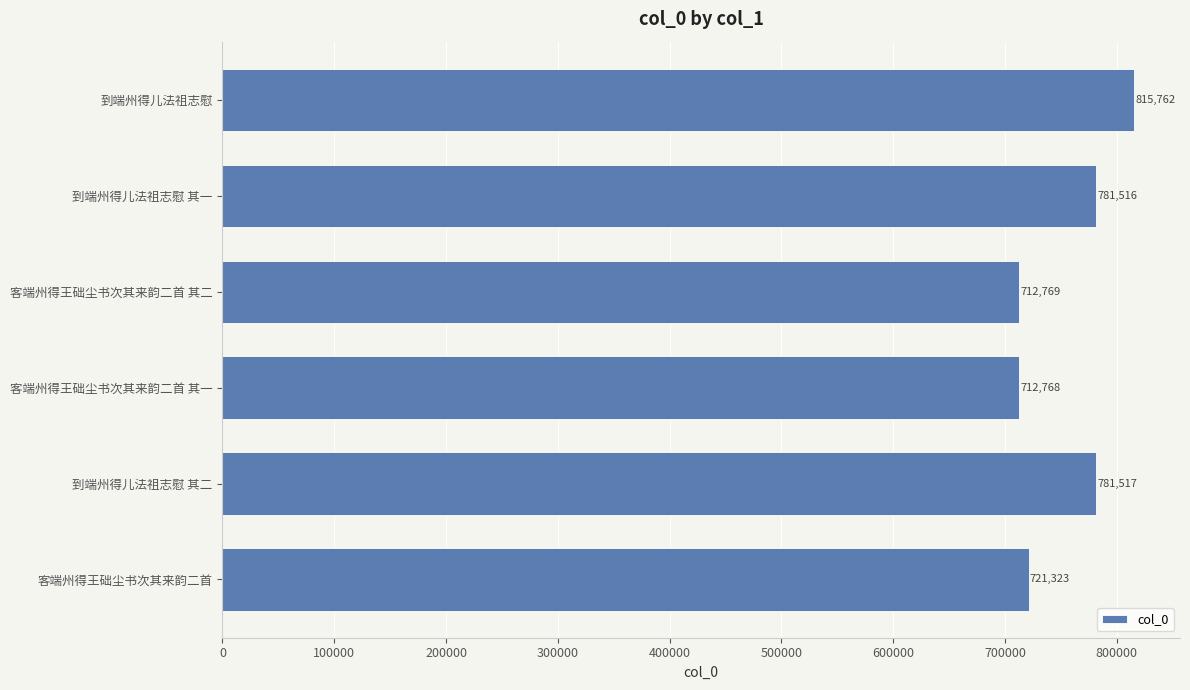

List the labels in order of value, largest first.

到端州得儿法祖志慰, 到端州得儿法祖志慰 其二, 到端州得儿法祖志慰 其一, 客端州得王础尘书次其来韵二首, 客端州得王础尘书次其来韵二首 其二, 客端州得王础尘书次其来韵二首 其一